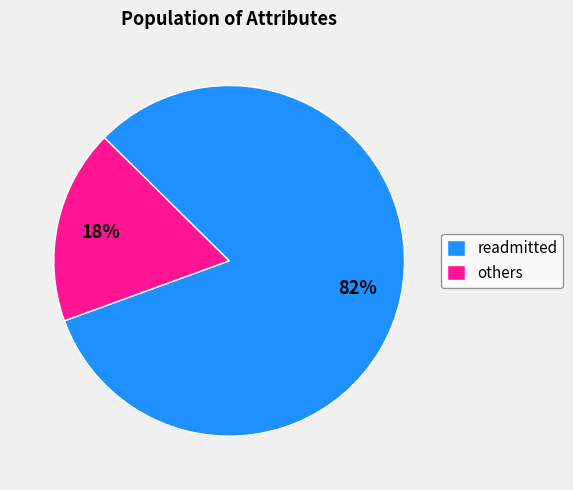

To the nearest percent, what is the average slice percentage?

50%